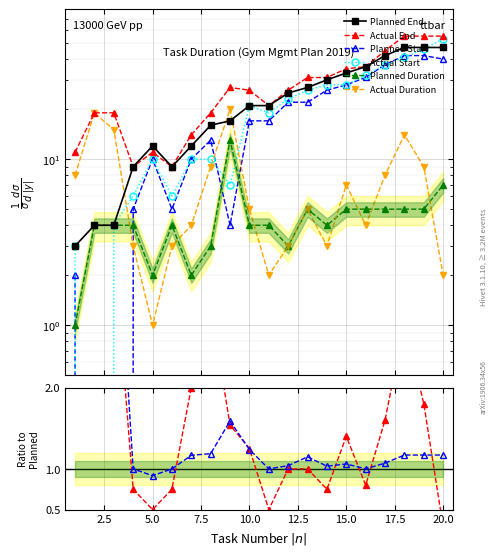

In Actual Start (days from Sep 21), how many points are higher than both neighbors (excluding endpoints)?

2